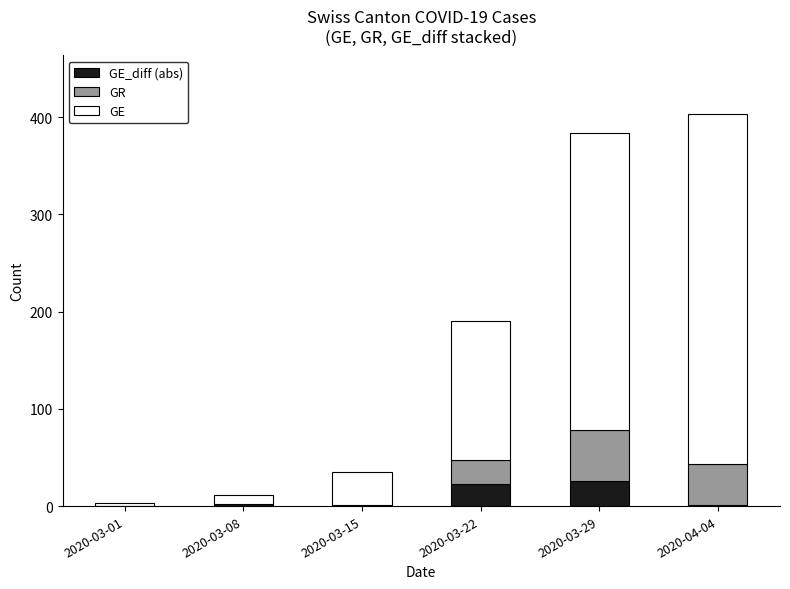

How many data points does each series have?

6